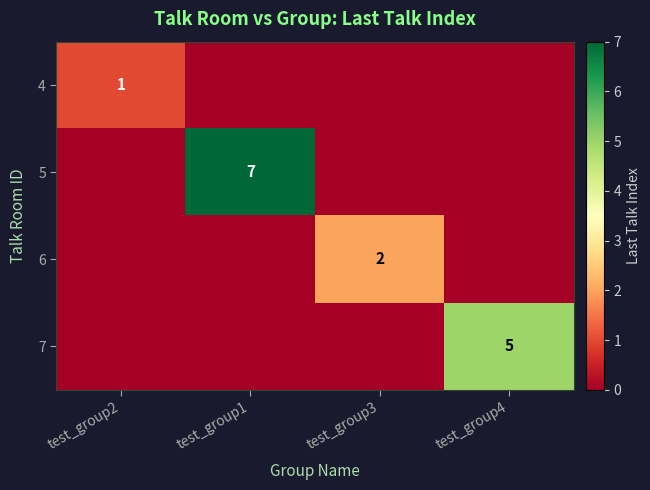

Which category has the lowest value across all series?

test_group1